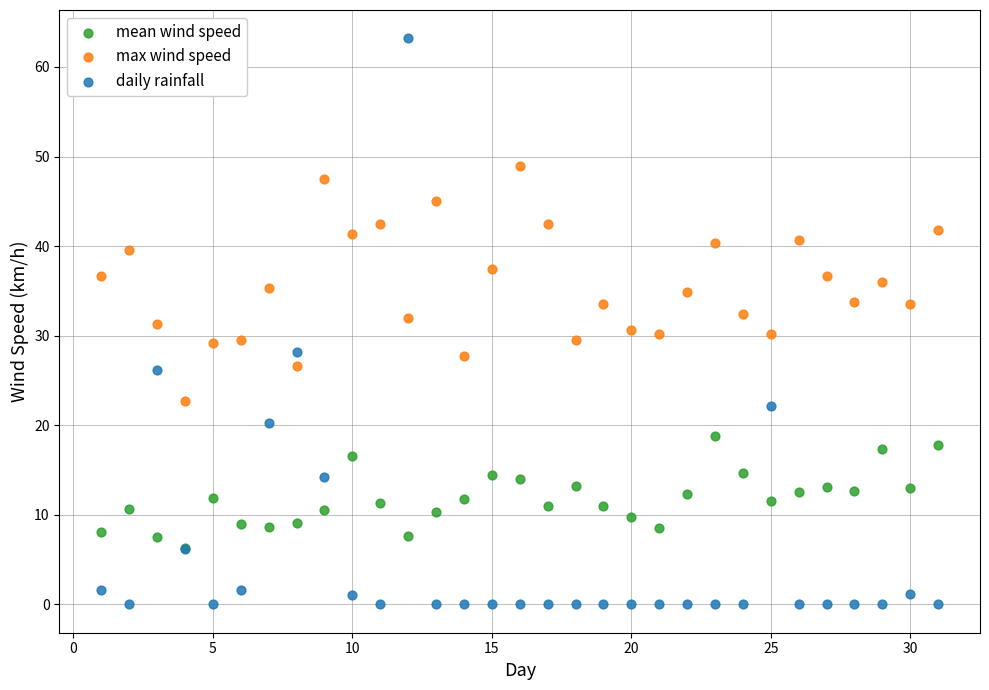

What are all the series names shown in the legend?

mean wind speed, max wind speed, daily rainfall